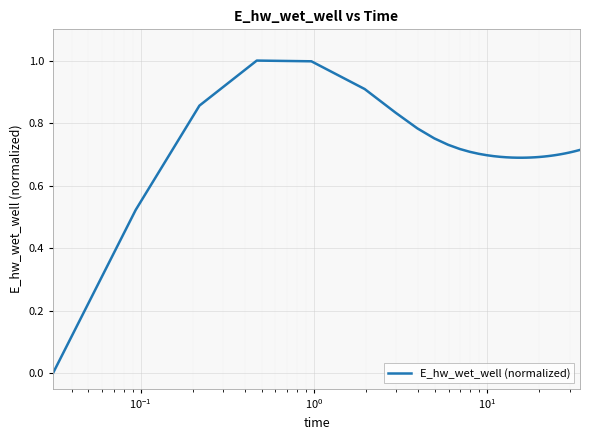

What is the difference between the maximum and minimum values?

1.0